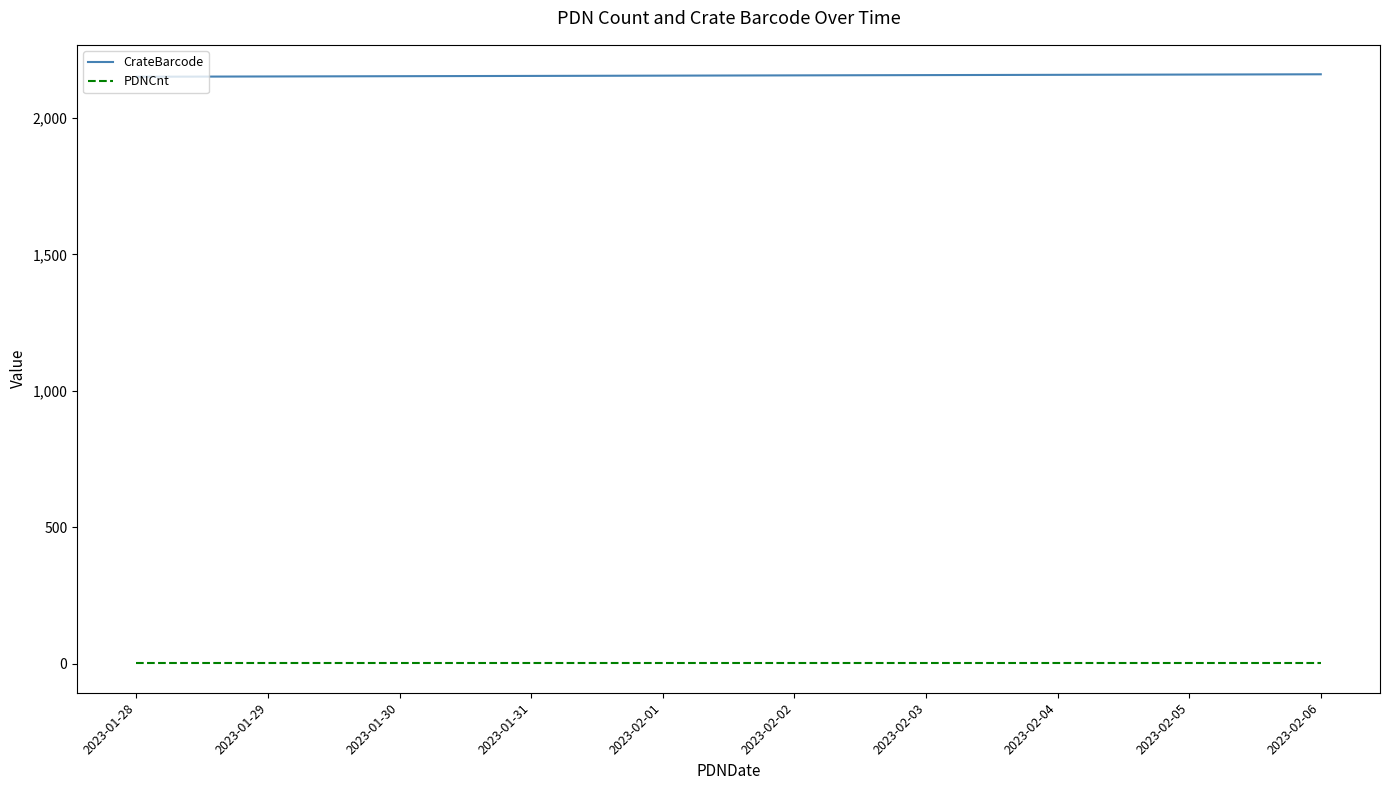

What is the sum of the PDNCnt values at 2023-02-05 and 2023-02-01?

4